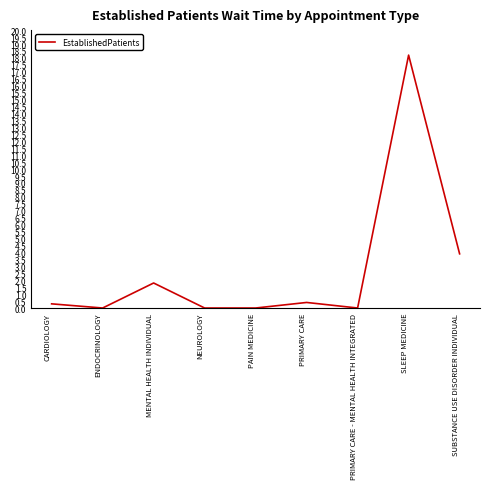

At which label is the value closest to 9?

SUBSTANCE USE DISORDER INDIVIDUAL